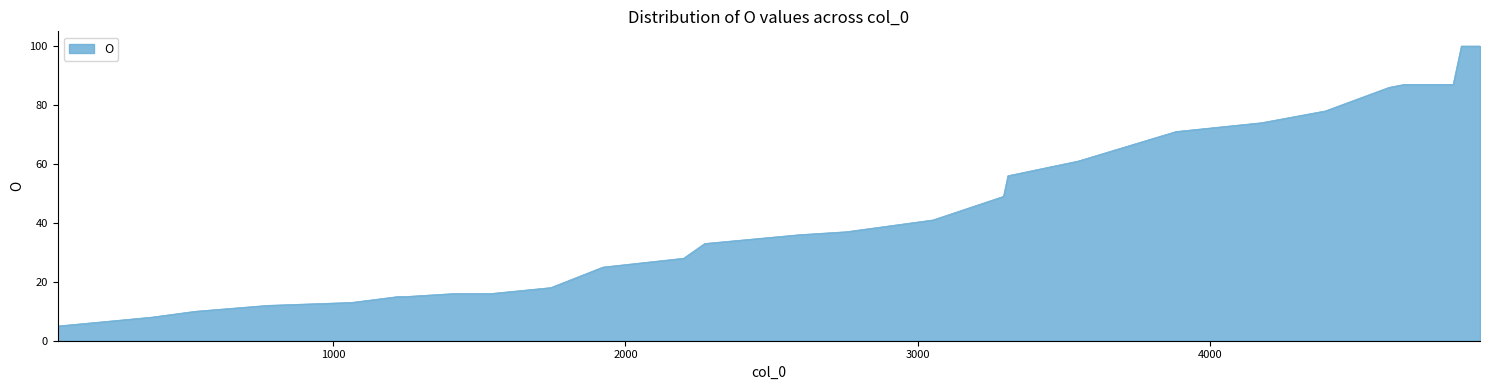

What is the smallest value displayed?

5